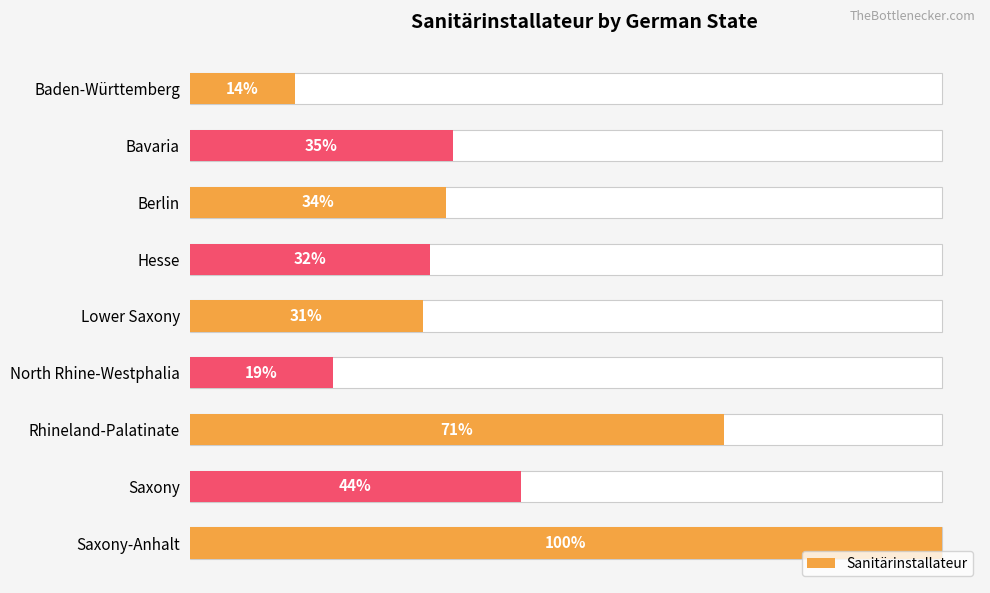

What is the maximum value shown in the chart?

100